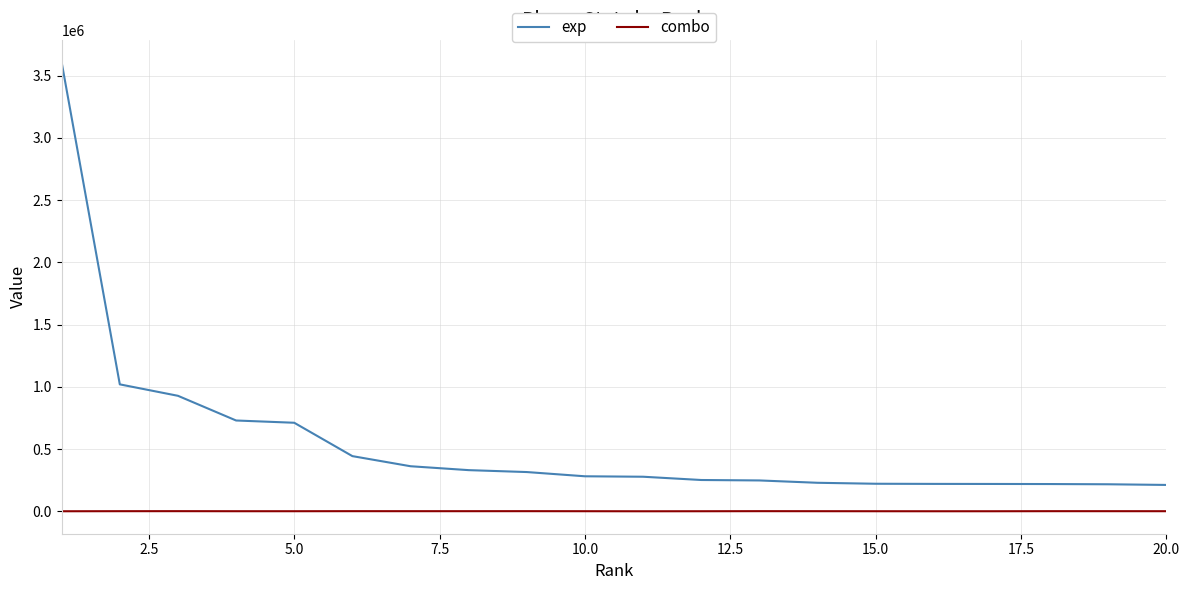

Rank the series by their maximum value, from lowest to highest.

combo, exp